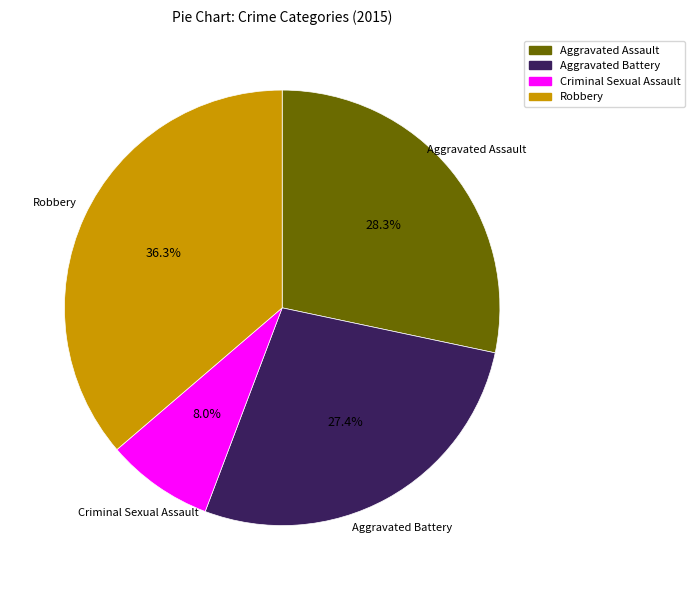

What portion of the pie excludes Aggravated Battery?

72.6%